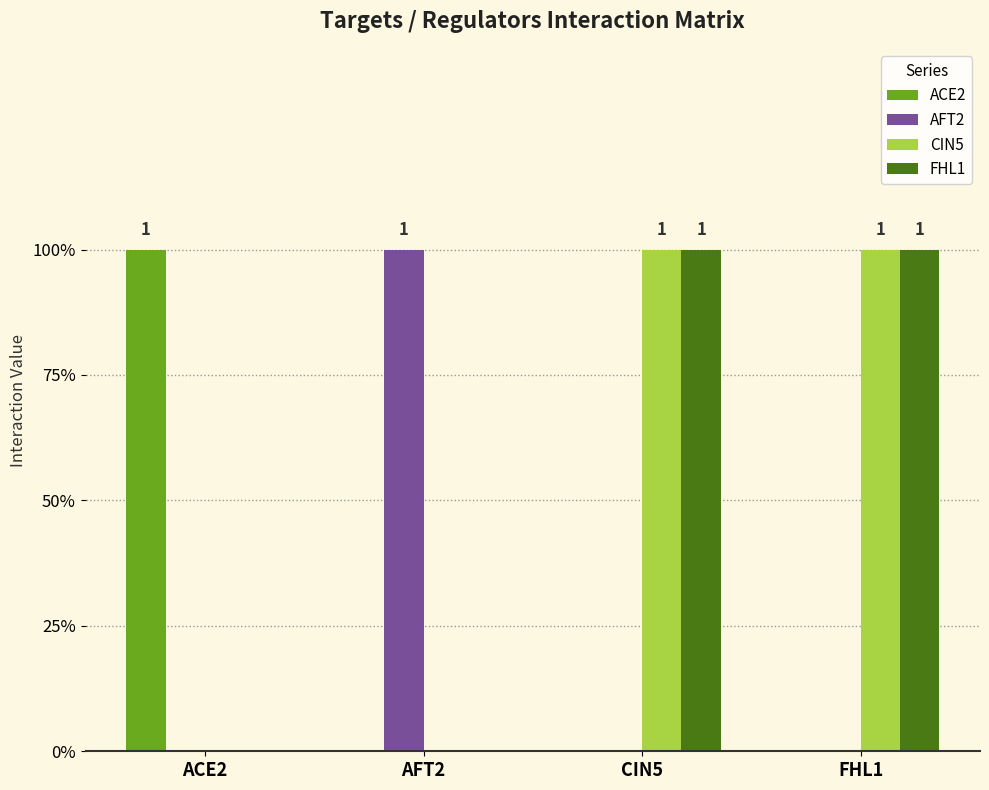

Are the bars grouped side by side (vs. stacked)?

Yes